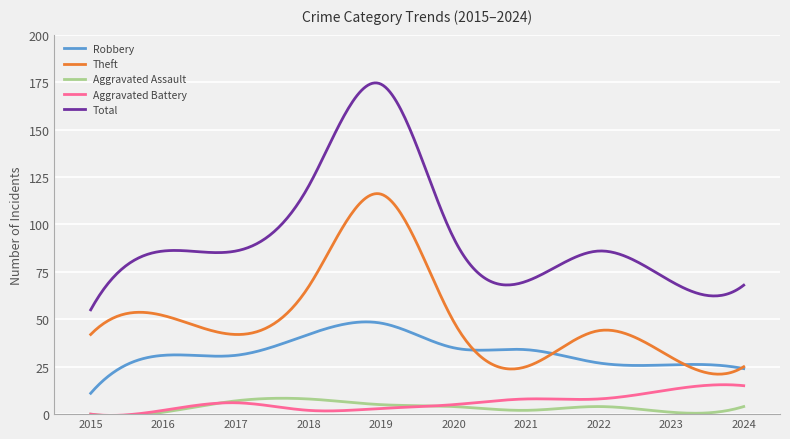

True or false: Total and Aggravated Battery cross at least once.

False